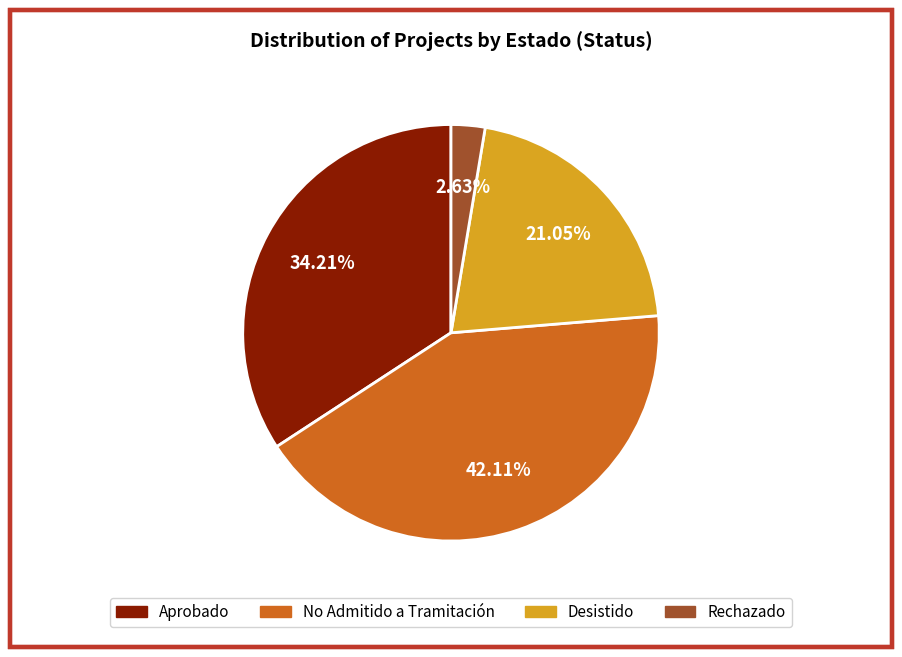

Is Desistido the majority of the pie?

No